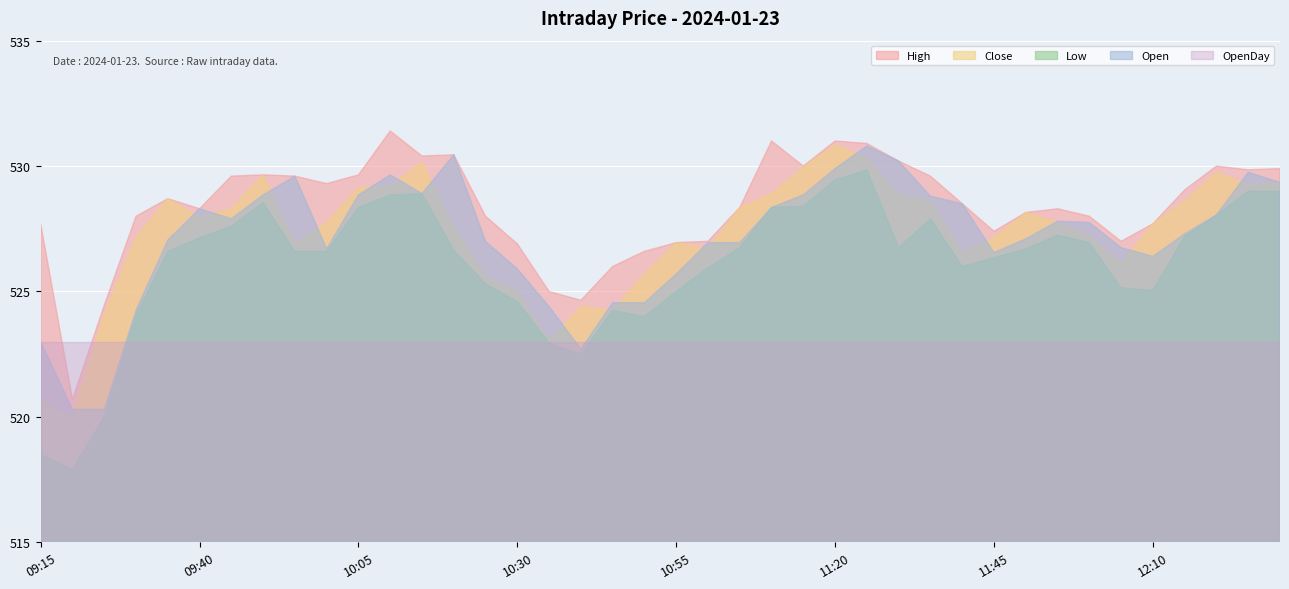

Rank the series by their maximum value, from highest to lowest.

High, Close, Open, Low, OpenDay